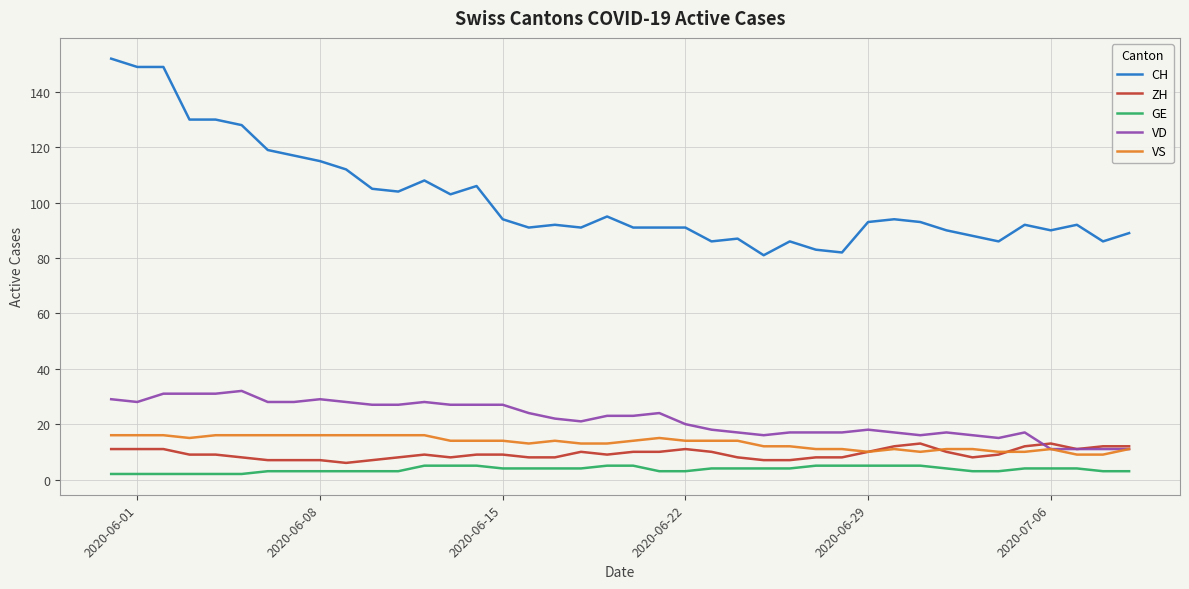

True or false: VD and CH intersect in this chart.

False